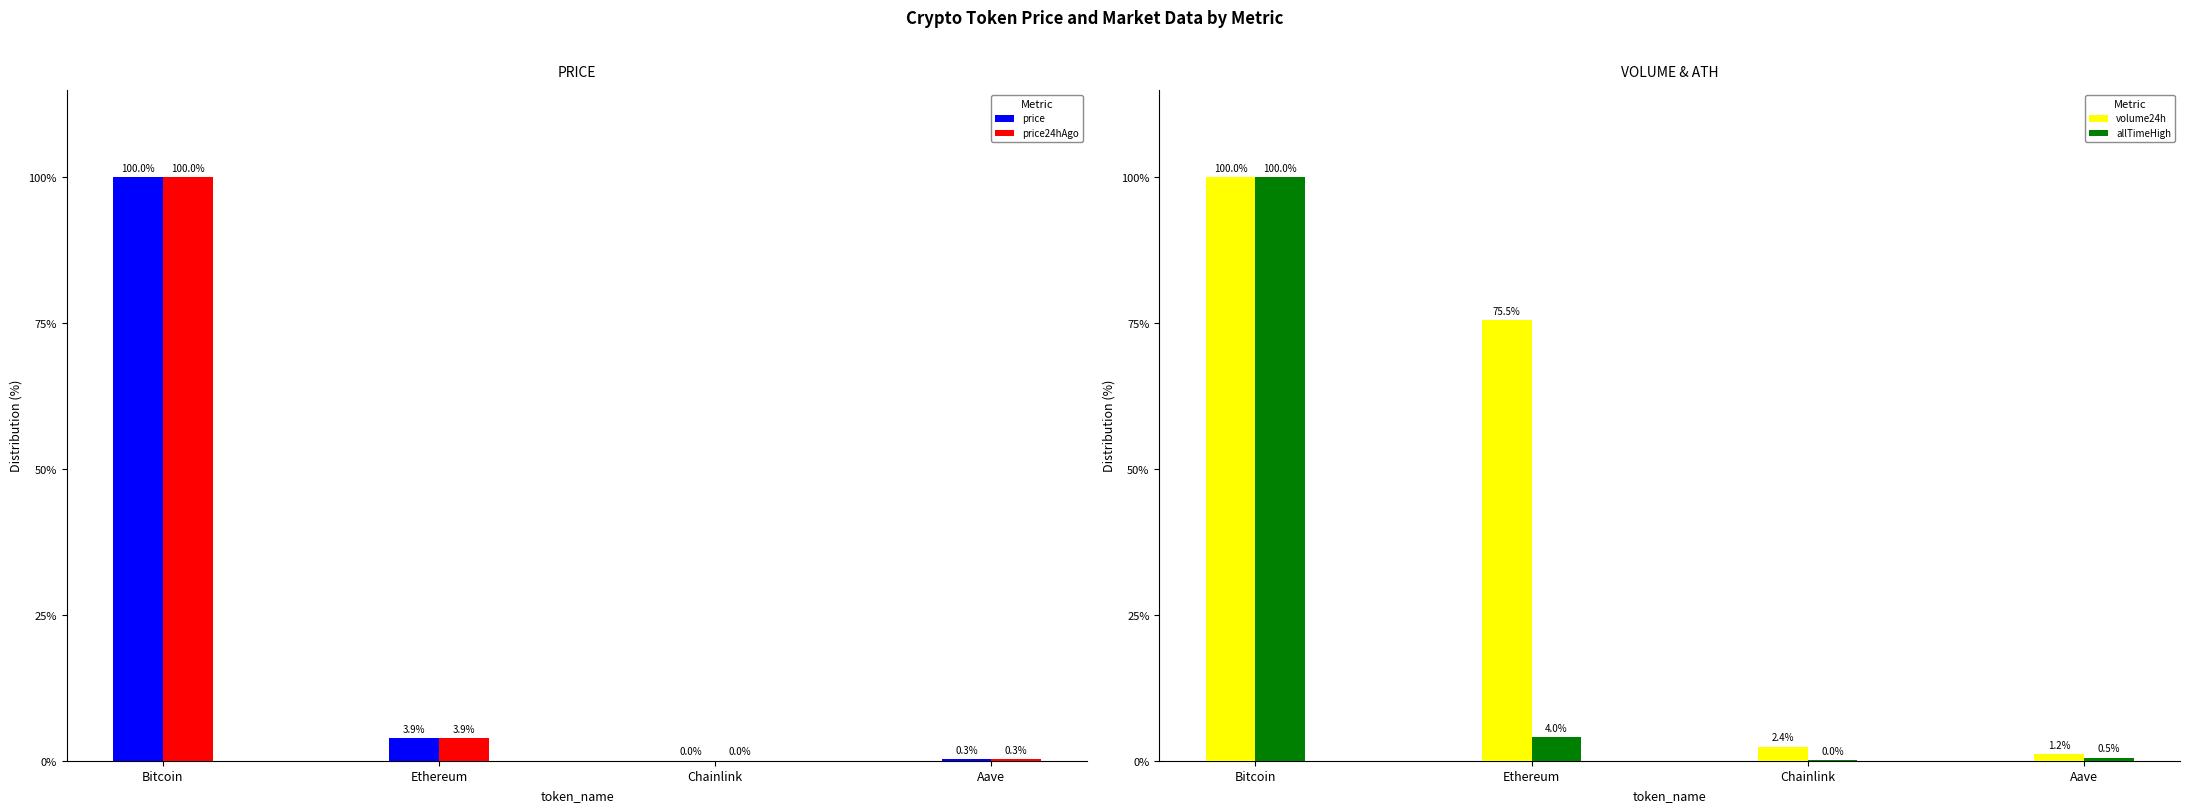

Rank the categories by volume24h value from lowest to highest.

Aave, Chainlink, Ethereum, Bitcoin